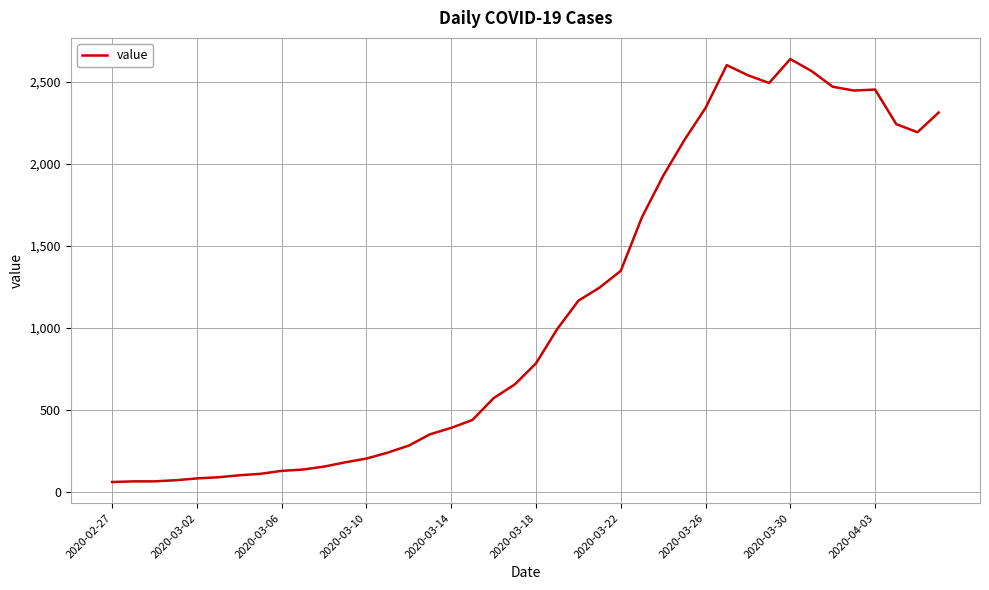

What is the difference between the maximum and minimum values?

2578